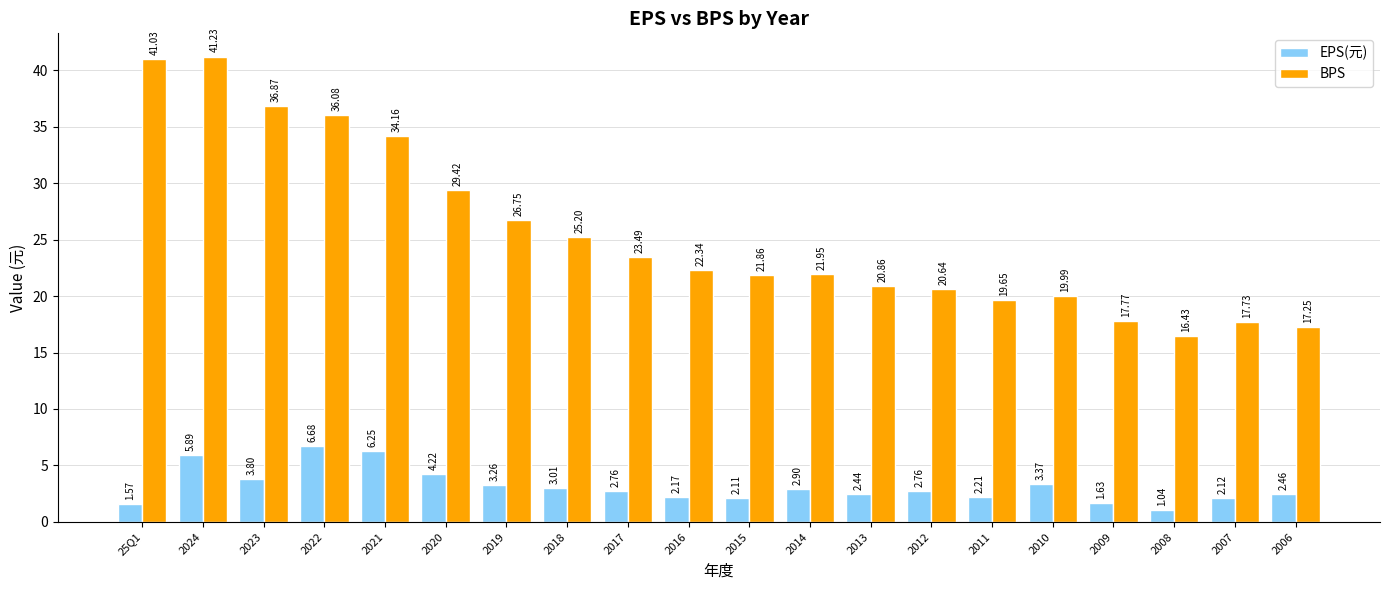

Rank the series by their maximum value, from lowest to highest.

EPS(元), BPS